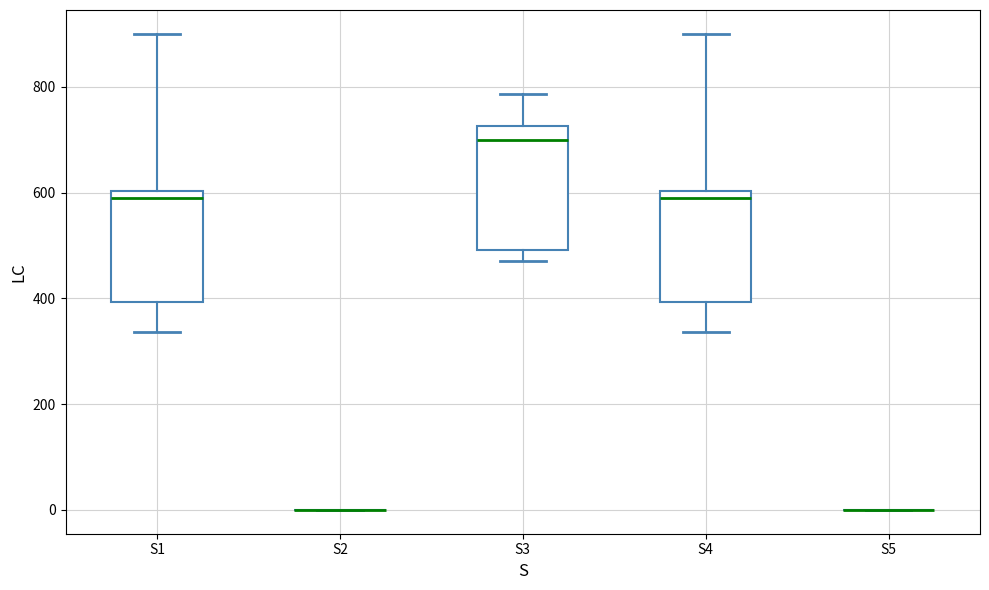

Reading left to right, read every box against the y-axis: the position of its median line, the range the box covers, and the ends of its whiskers. The values are not printed on the chart, so give them approximately, as read against the axis.

S1: median 600 (just below the box's upper edge), box 400 to 600, whiskers 340 to 900
S2: box collapsed to a line at 0, whiskers 0 to 0
S3: median 700, box 500 to 720, whiskers 480 to 780
S4: median 600 (just below the box's upper edge), box 400 to 600, whiskers 340 to 900
S5: box collapsed to a line at 0, whiskers 0 to 0